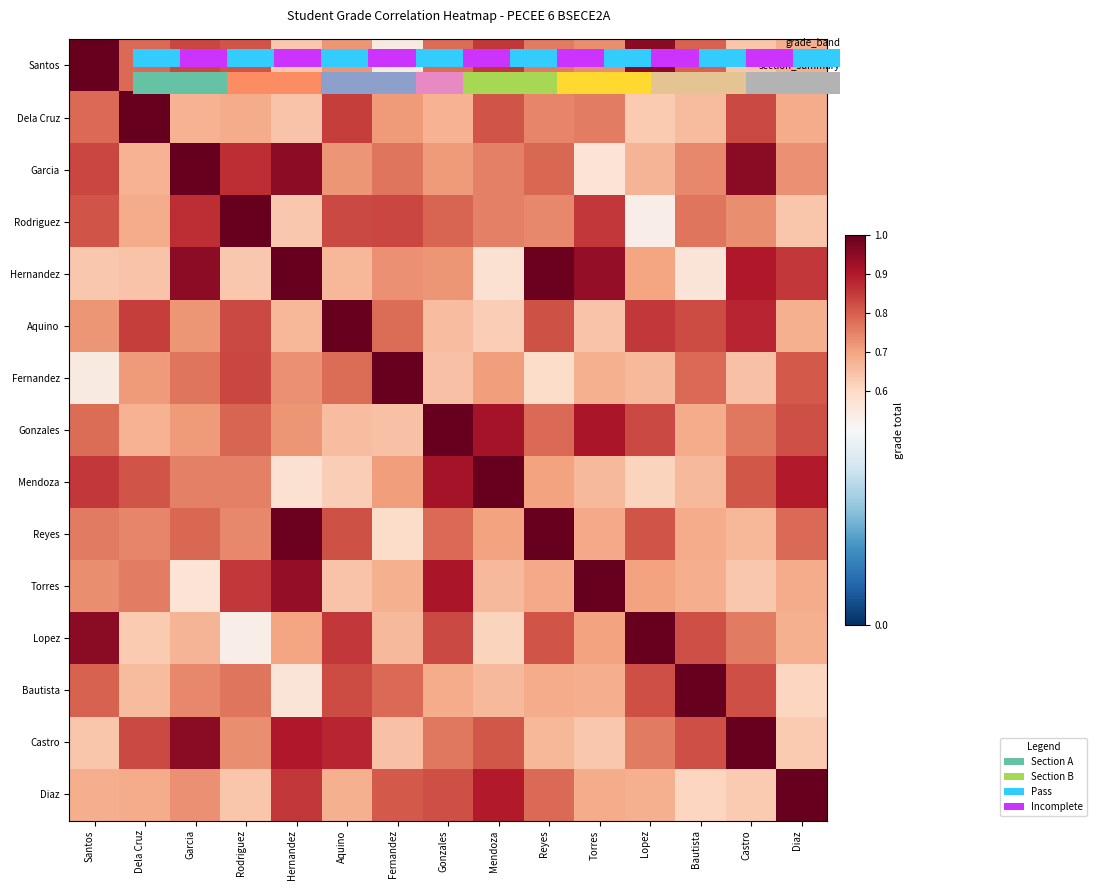

What is the difference between the highest and lowest values at Castro?

0.4